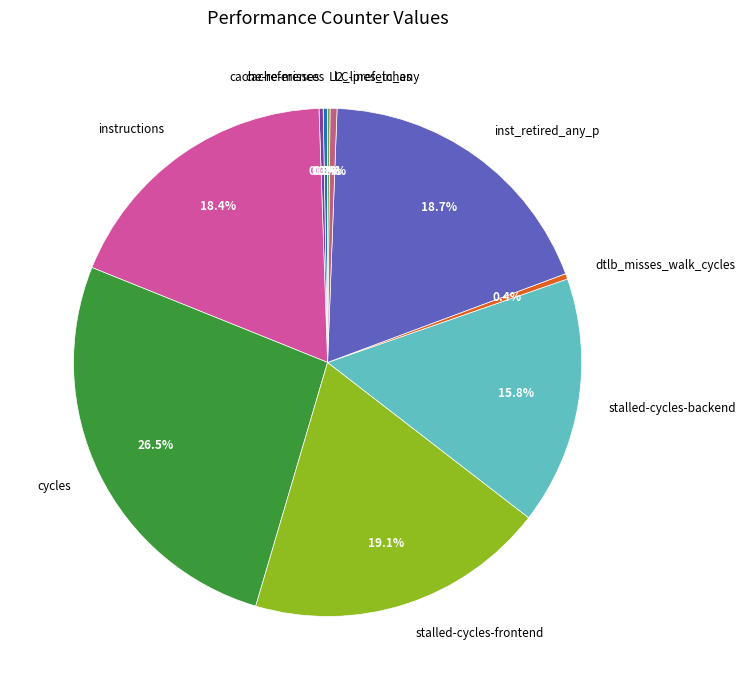

Approximately how many times larger is the value at stalled-cycles-frontend compared to stalled-cycles-backend?

1.2